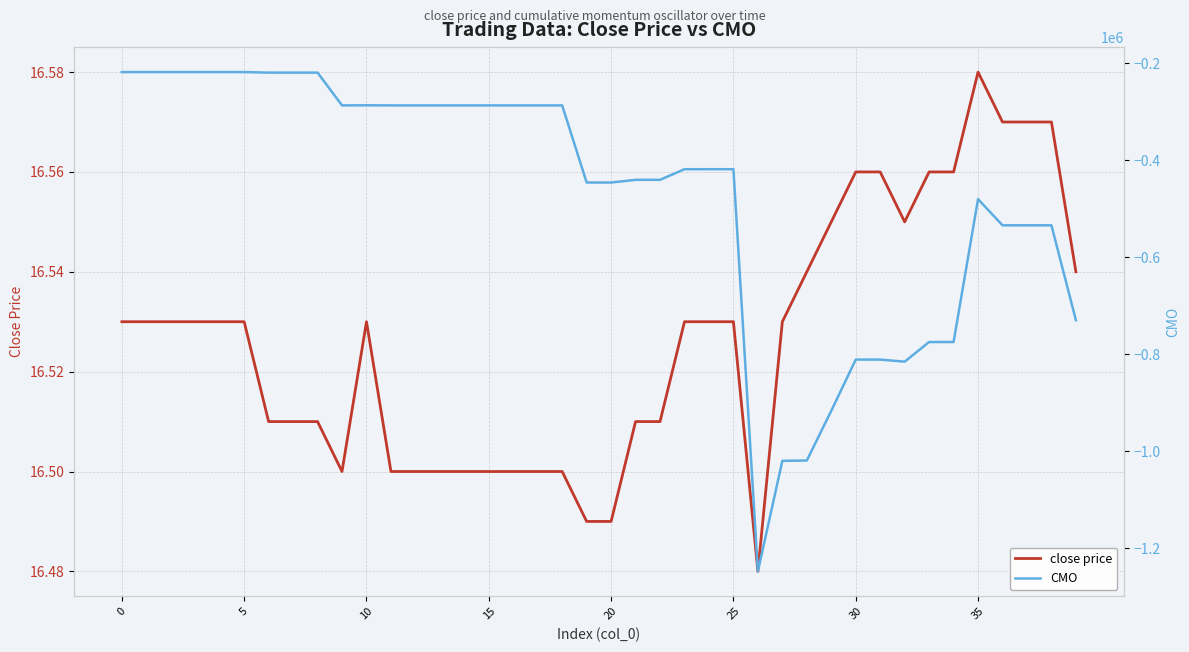

What is the maximum value shown in the chart?

16.6